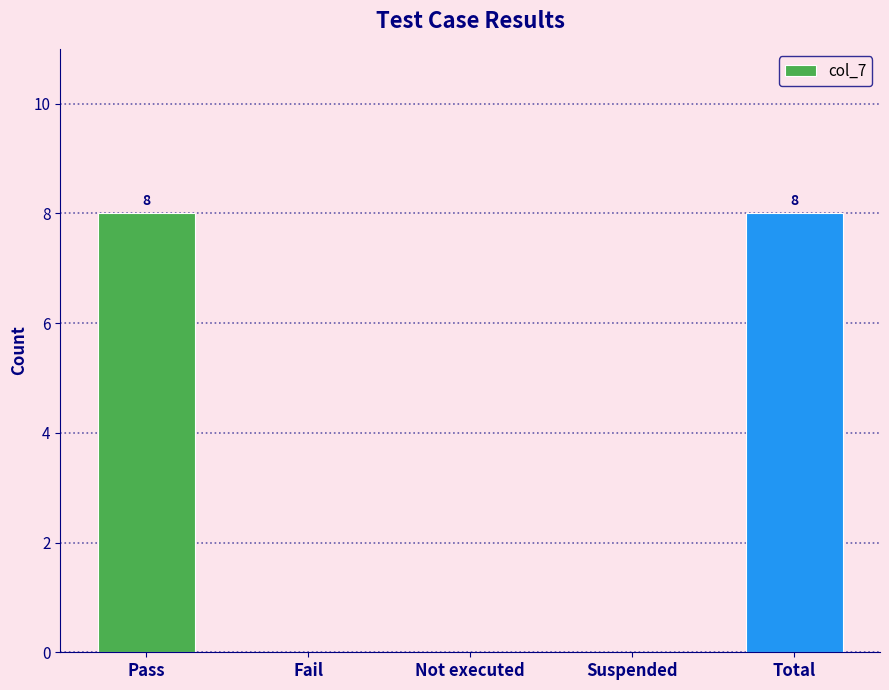

What is the greatest value displayed?

8